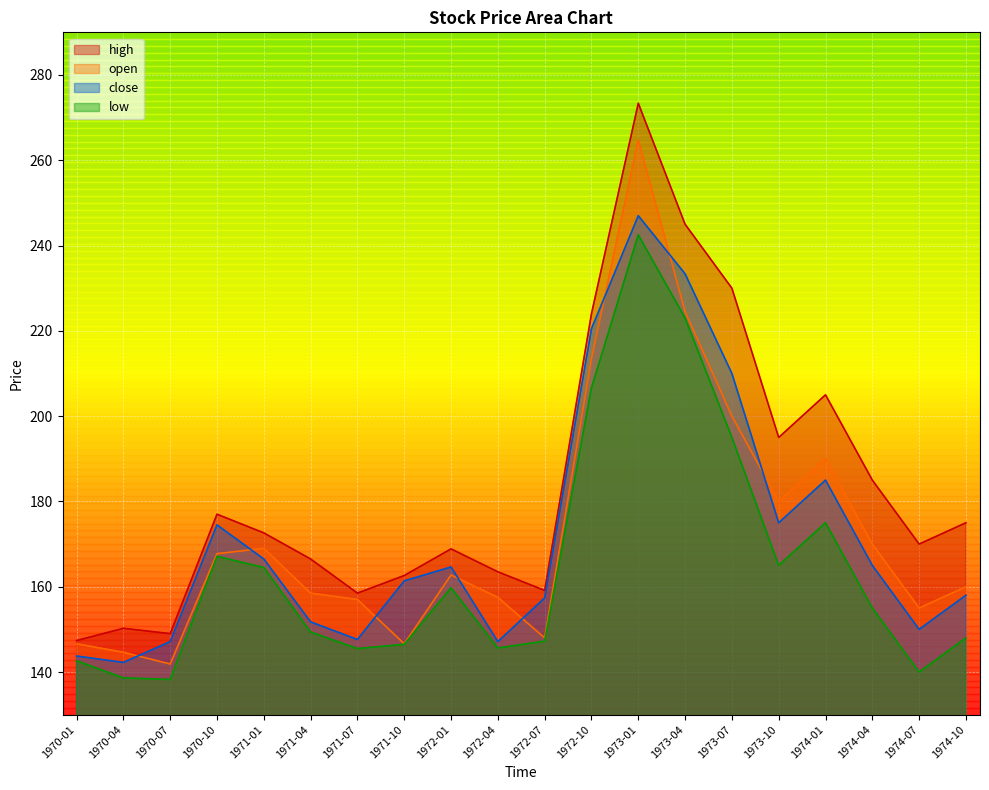

What is the maximum value shown in the chart?

273.4